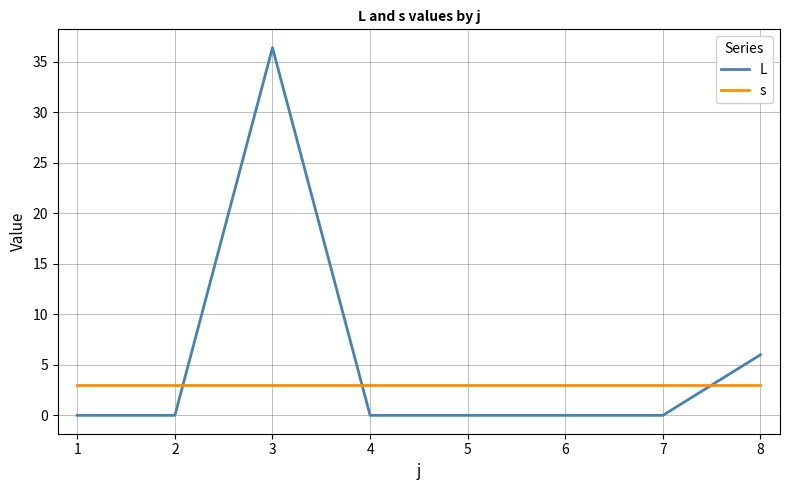

What is the sum of all s values?

24.0